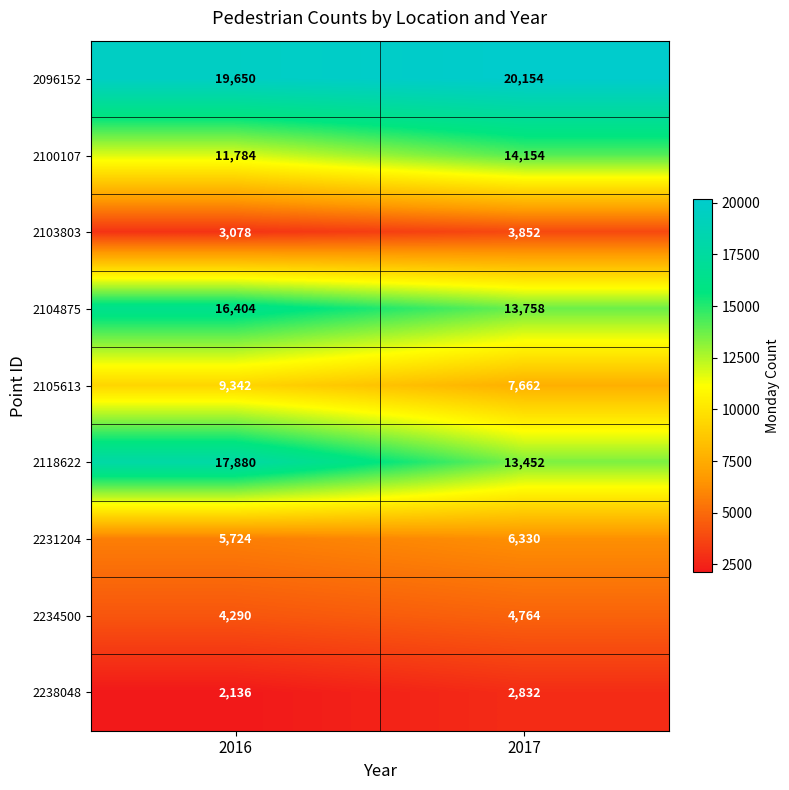

Reading left to right, list all the values displayed in this chart.

2096152: 19650	20154
2100107: 11784	14154
2103803: 3078	3852
2104875: 16404	13758
2105613: 9342	7662
2118622: 17880	13452
2231204: 5724	6330
2234500: 4290	4764
2238048: 2136	2832